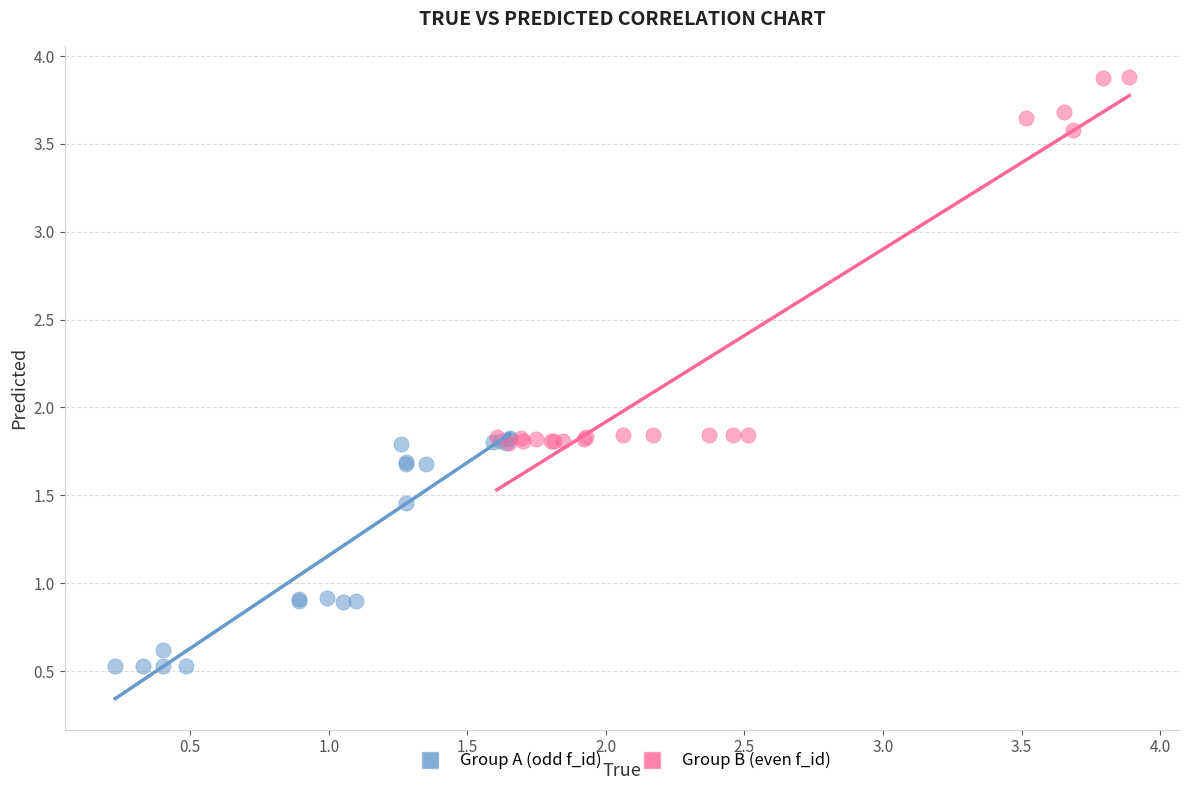

Which series has the widest spread of Y values?

Group B (even f_id)